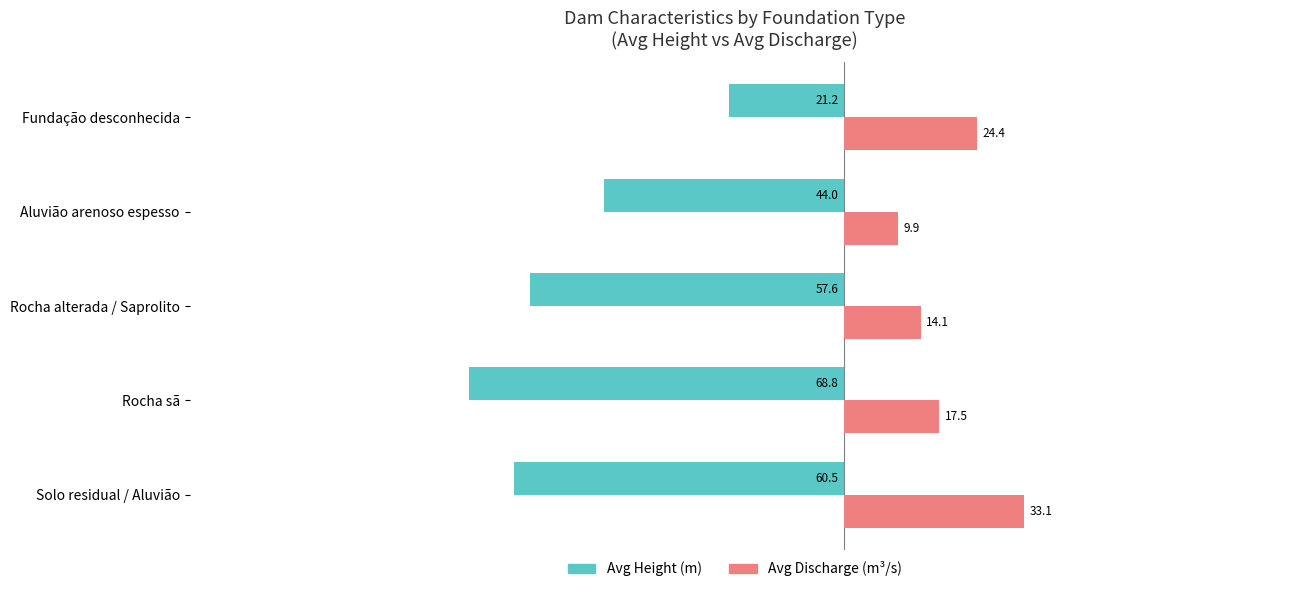

At which label does Avg Height (m) reach its peak?

Fundação desconhecida